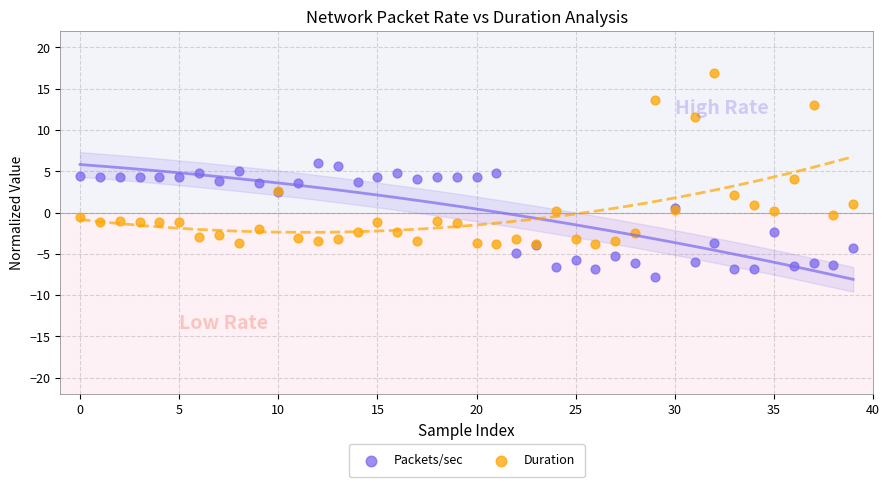

Which series has the widest spread of Y values?

Duration